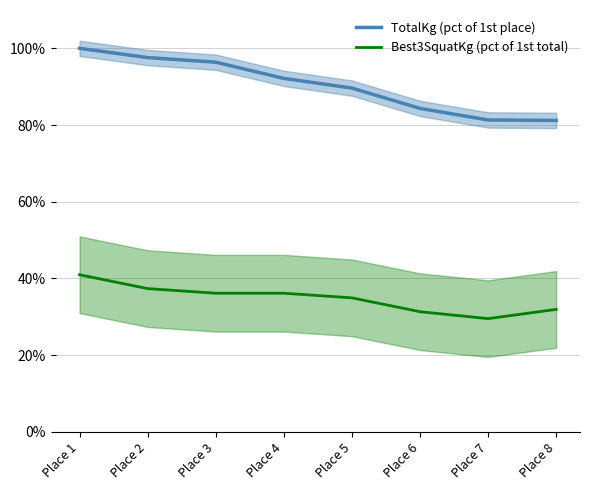

True or false: TotalKg (pct of 1st place) has more than 1 points higher than both neighbors.

False